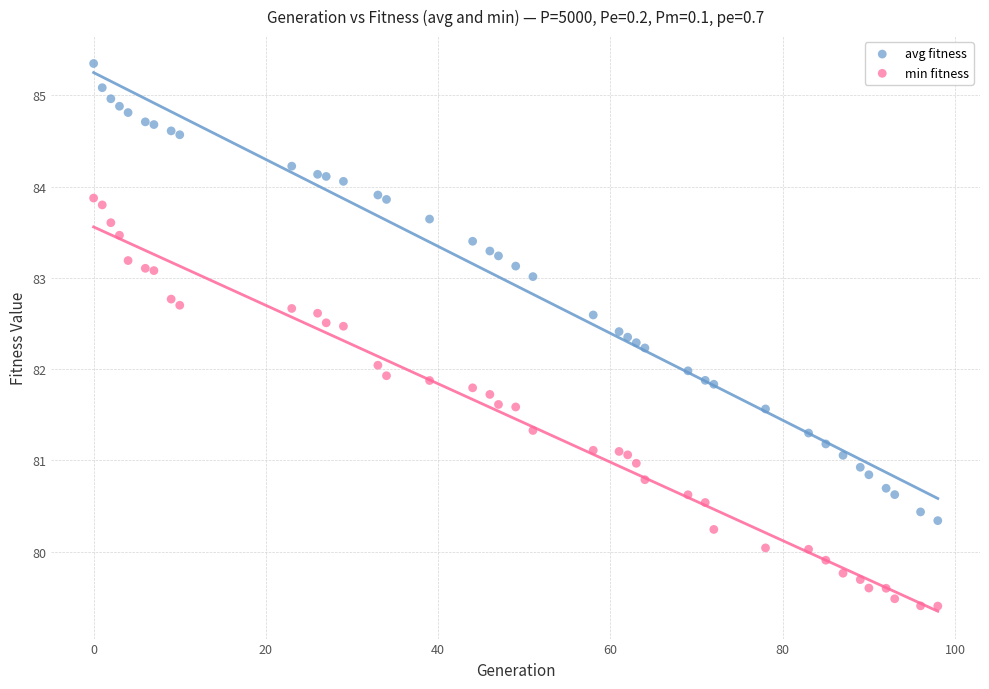

Which series contains the lowest Y value?

min fitness